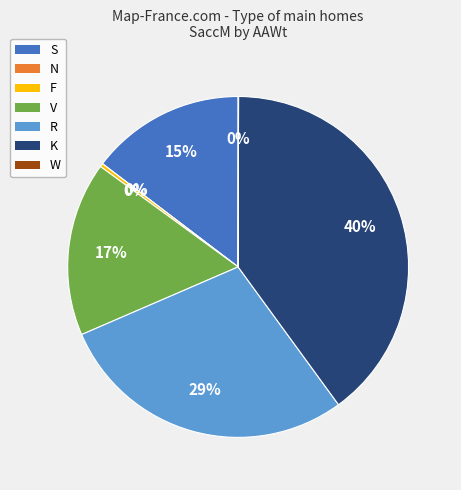

Between S and R, which is larger?

R